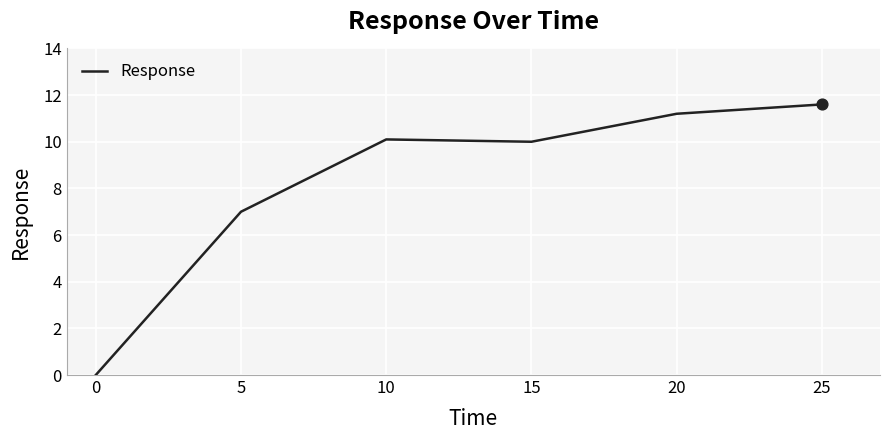

What is the ratio of the value at 5 to the value at 20?

0.6